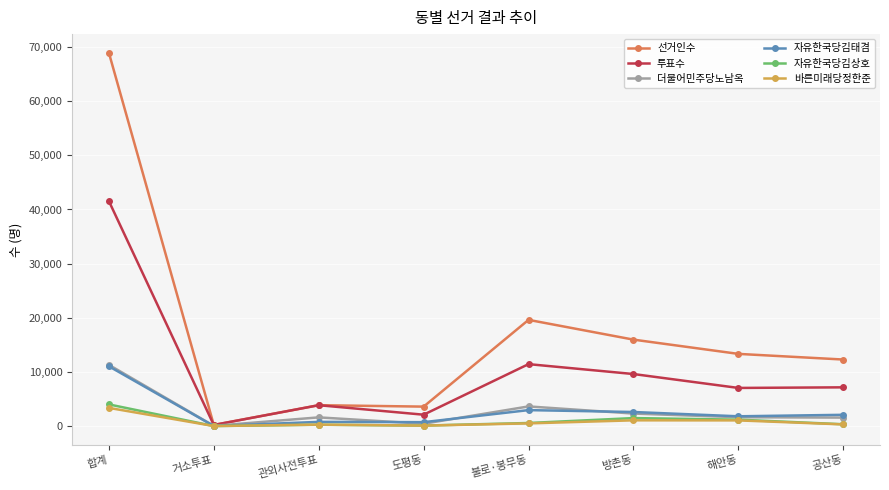

What is the difference between the 자유한국당김상호 values at 불로·봉무동 and 합계?

3434